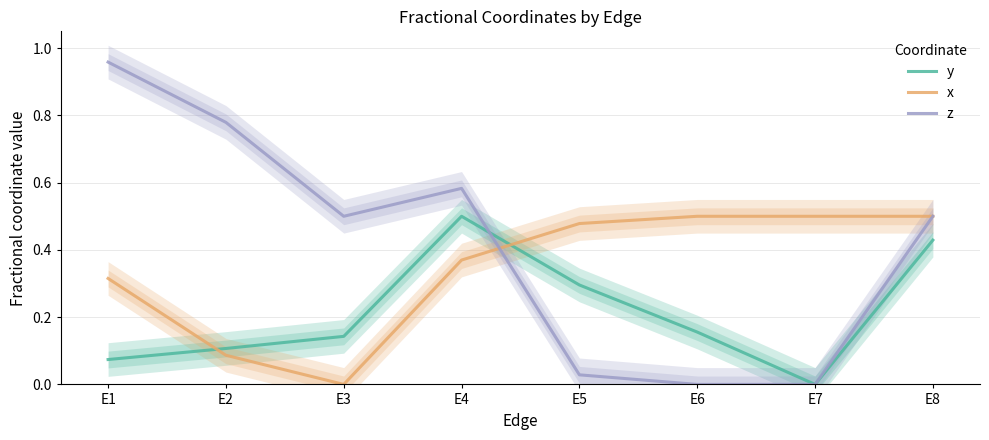

At which category does y reach its first local peak?

E4